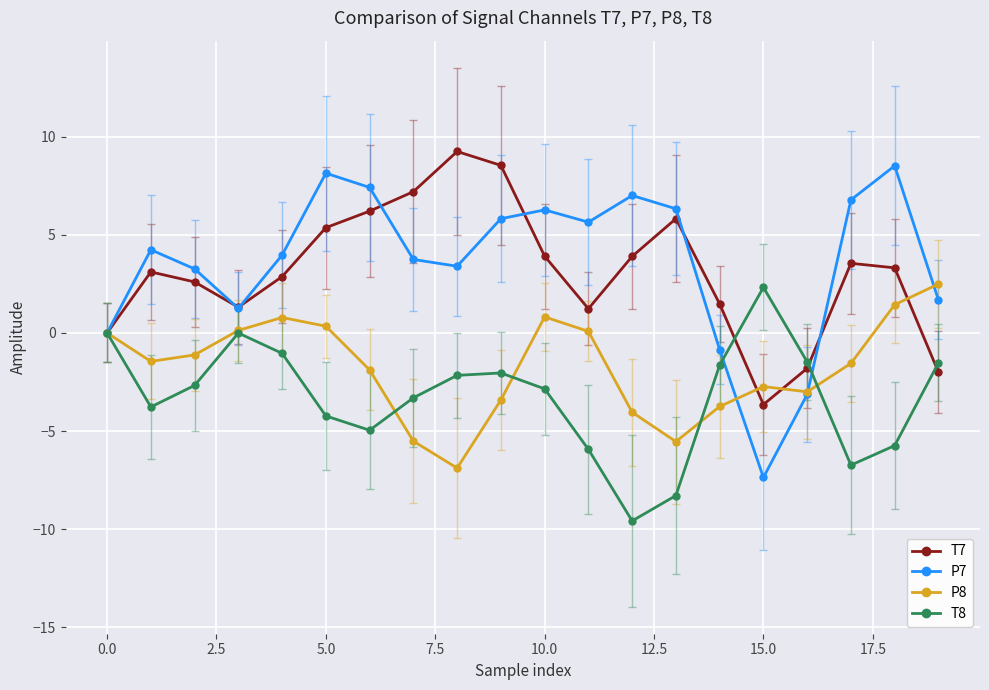

True or false: T8 has more than 2 interior local peaks.

True